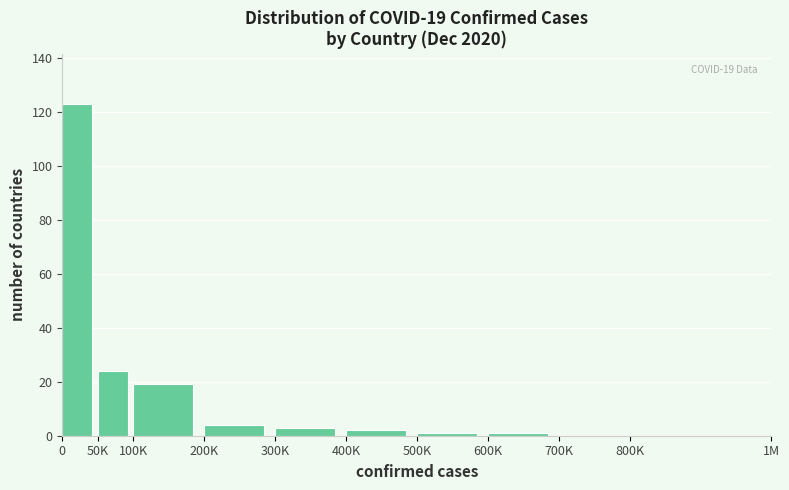

Reading right to left, transcribe all the data shown in this chart.

800K=0	700K=0	600K=1	500K=1	400K=2	300K=3	200K=4	100K=19	50K=24	0=123